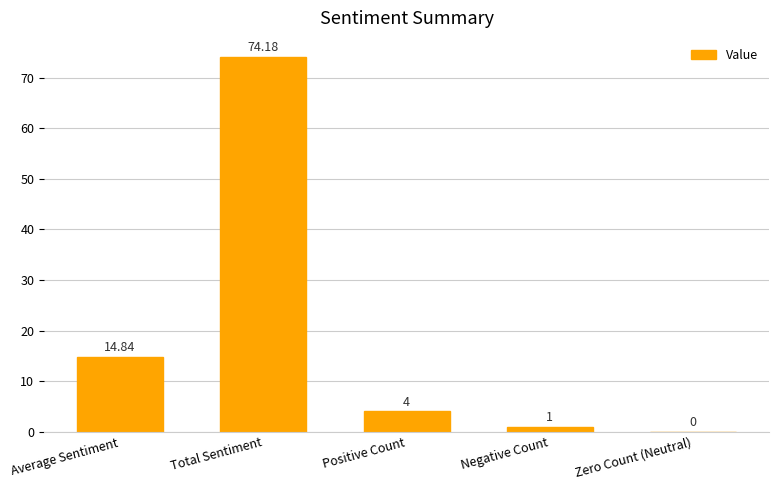

What is the greatest value displayed?

74.2